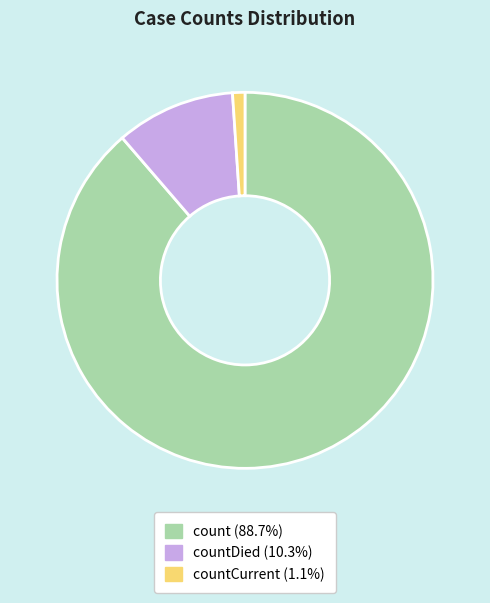

Is there a majority slice in this chart?

Yes